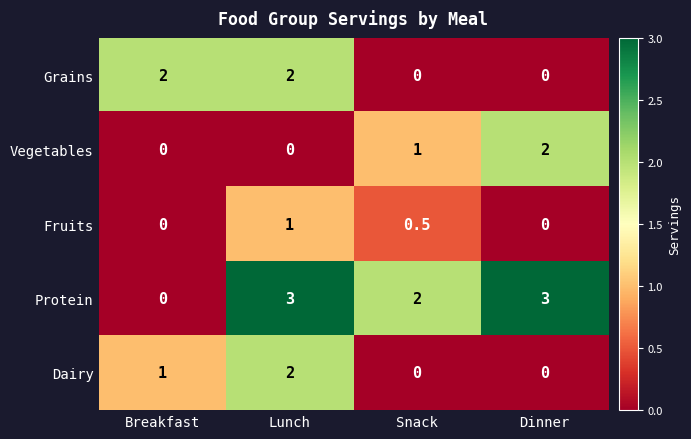

Reading left to right, what are all the values shown in this chart?

Grains: 2.0	2.0	0.0	0.0
Vegetables: 0.0	0.0	1.0	2.0
Fruits: 0.0	1.0	0.5	0.0
Protein: 0.0	3.0	2.0	3.0
Dairy: 1.0	2.0	0.0	0.0